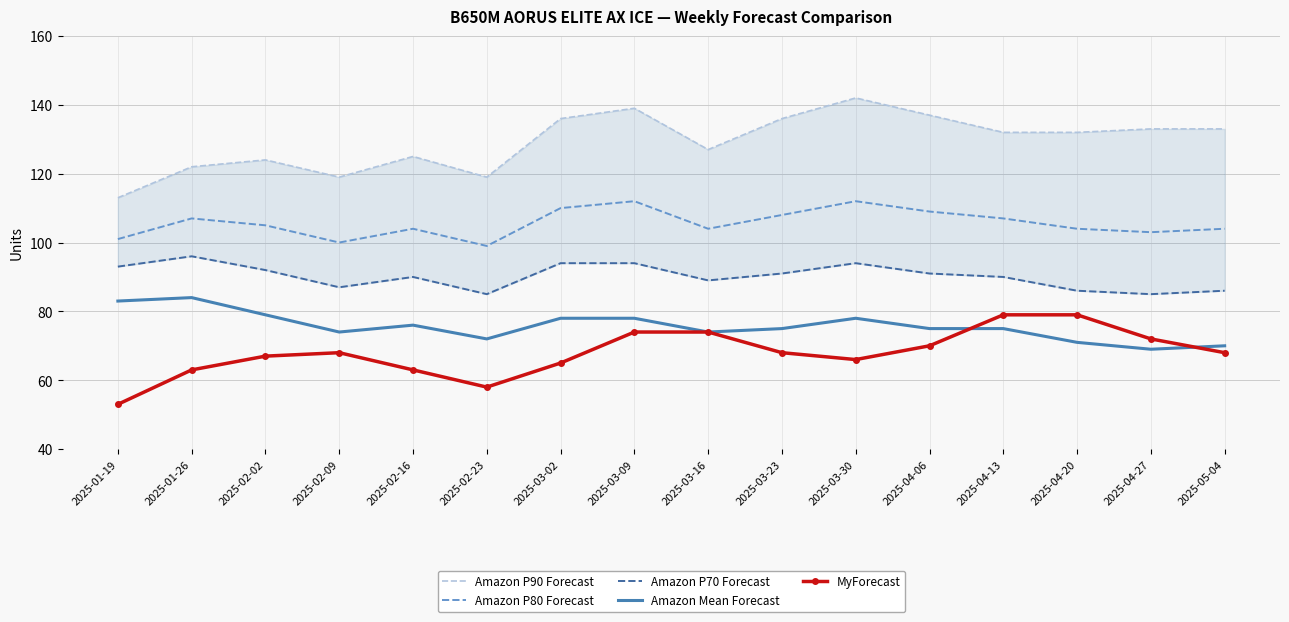

What is the sum of all Amazon P80 Forecast values?

1689